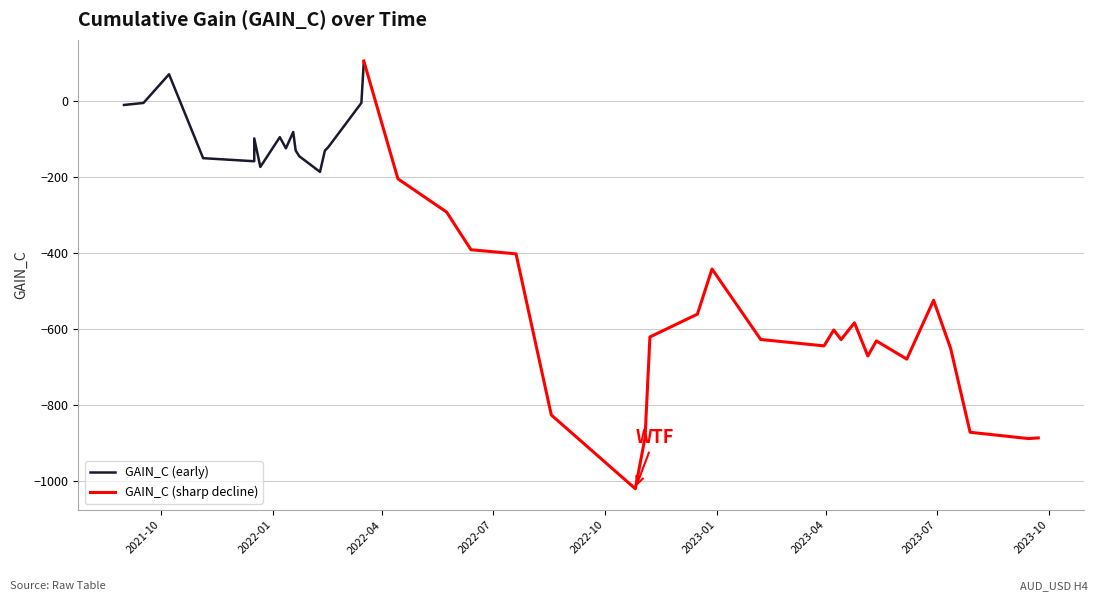

What is the sum of all values?

-15969.0